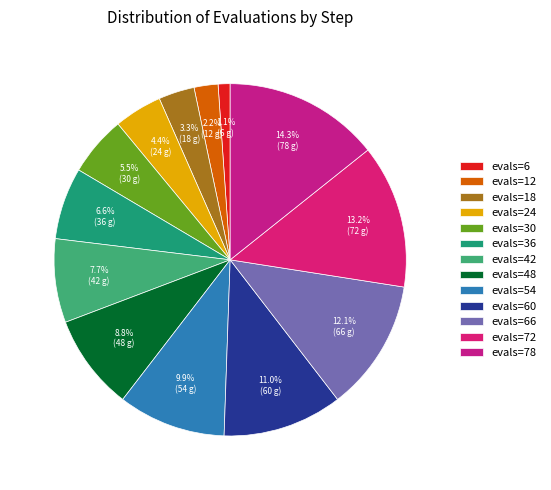

To the nearest percent, what is the difference between the evals=42 and evals=60 slice percentages?

3%